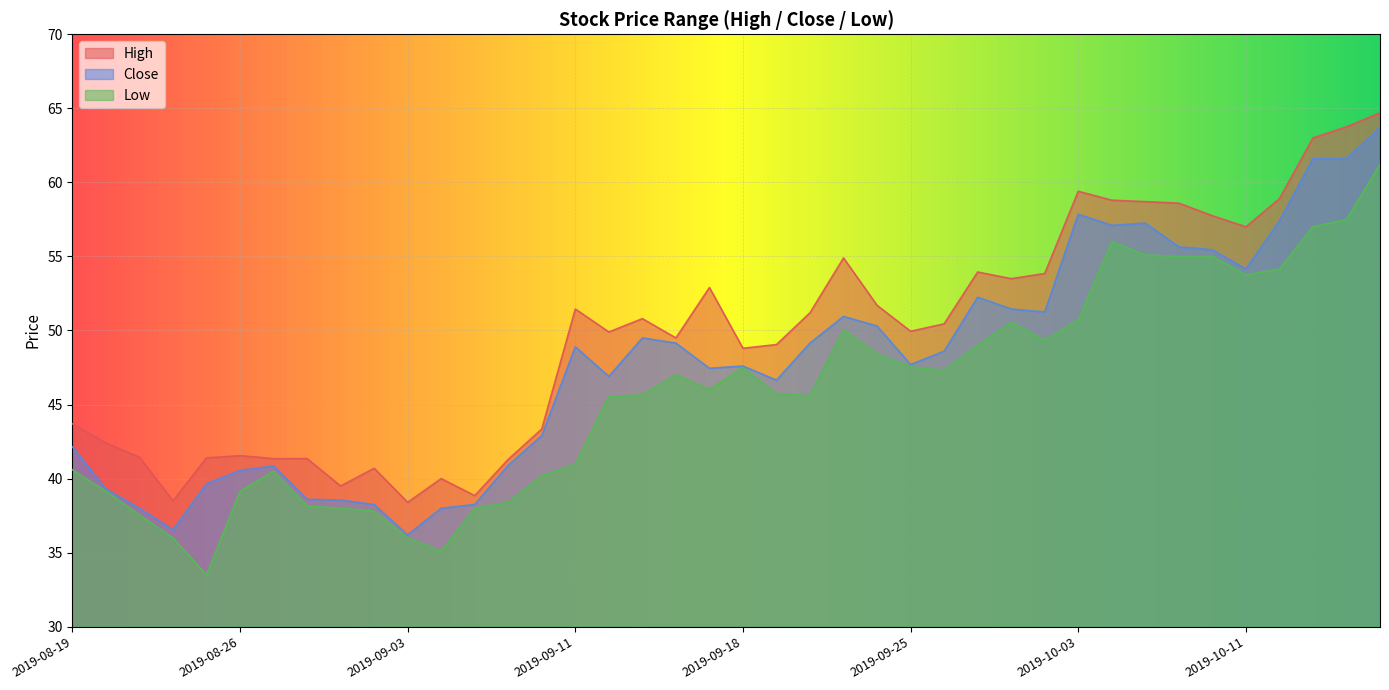

Rank the series by their maximum value, from highest to lowest.

High, Close, Low